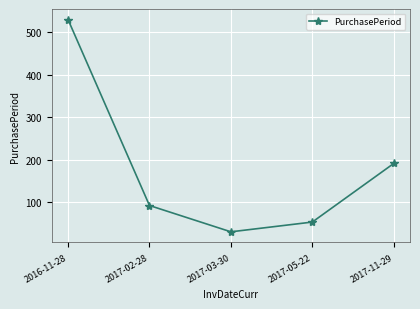

What is the maximum value shown in the chart?

530